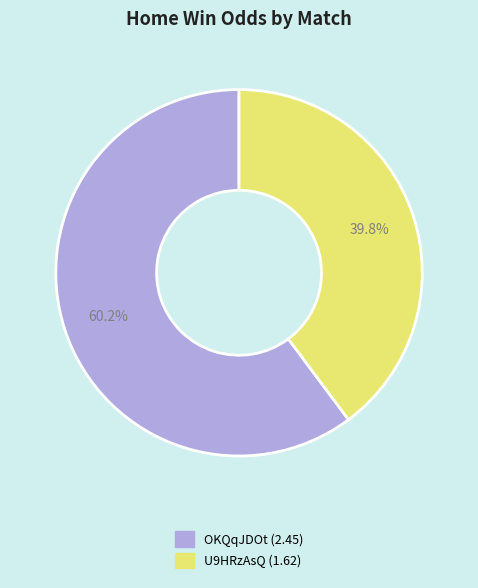

Which slice represents more than half of the pie?

OKQqJDOt